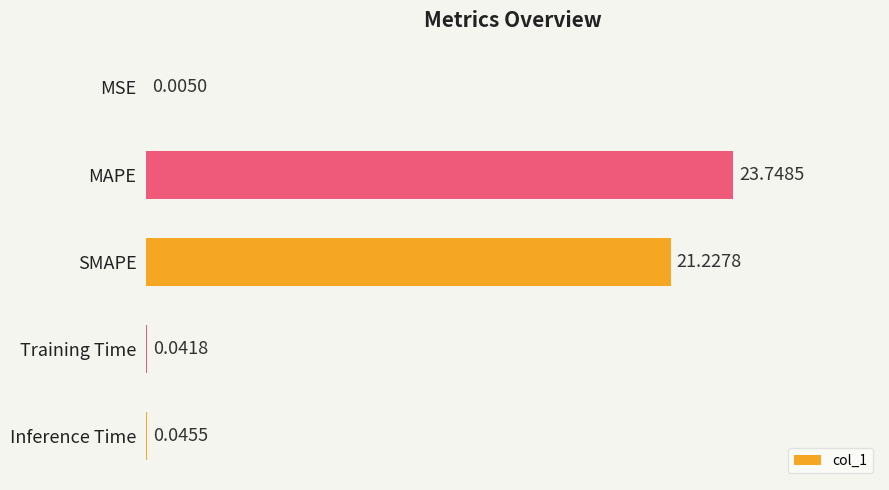

Are the bars horizontal?

Yes